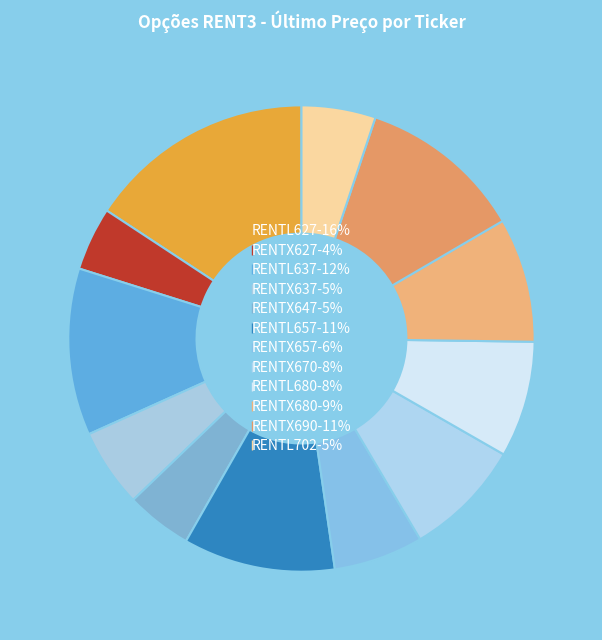

What is the total percentage of RENTX627 and RENTX670?

12.6%